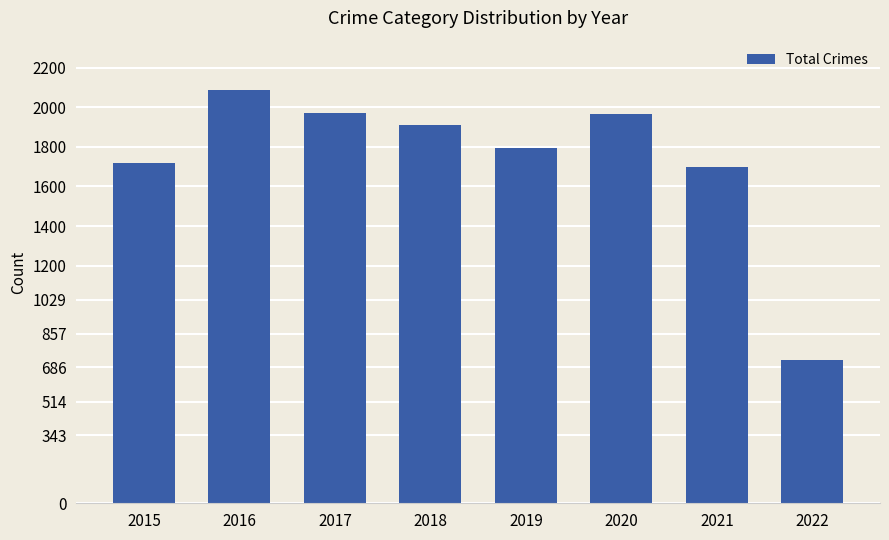

What is the change in value from 2015 to 2020?

+248